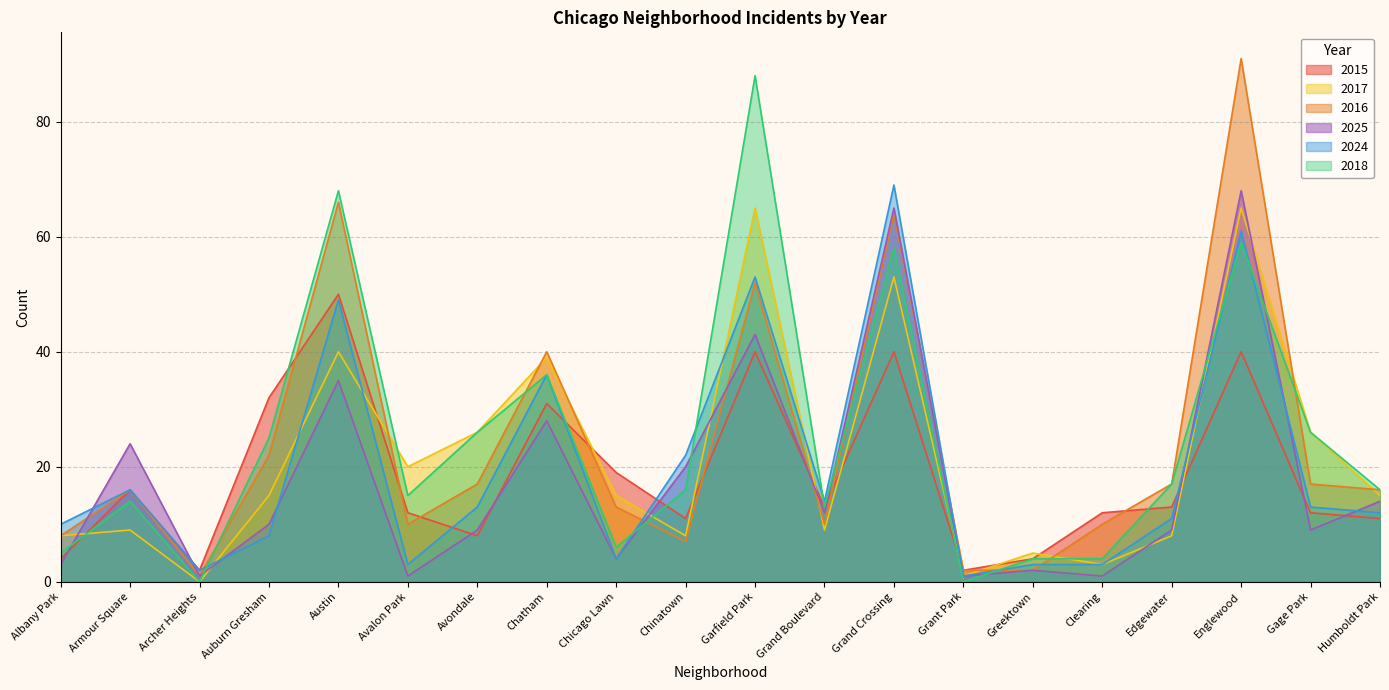

What is the label of the 4th point from the right?

Edgewater